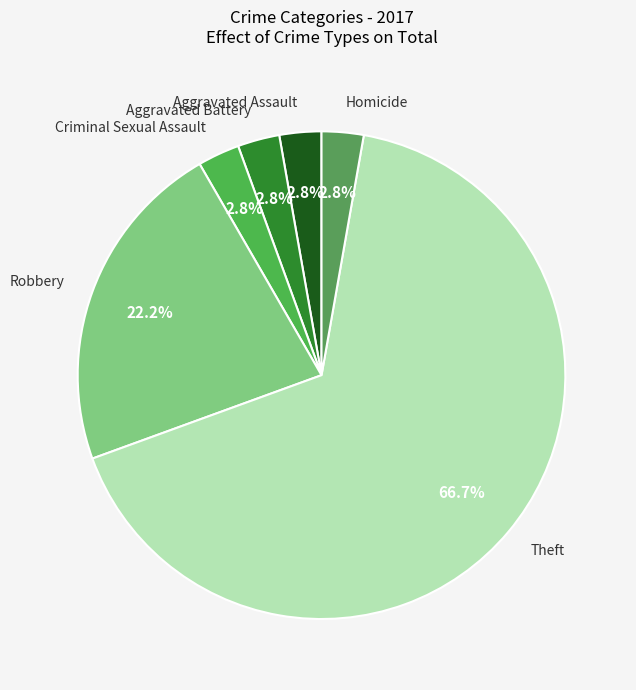

How many segments does this pie chart have?

6